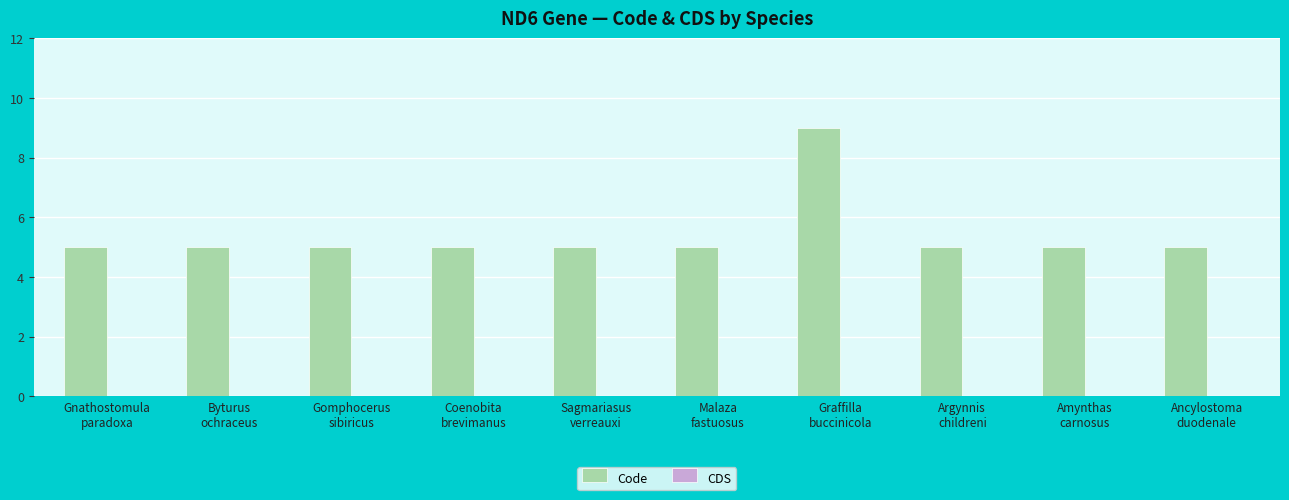

What is the smallest value displayed?

5